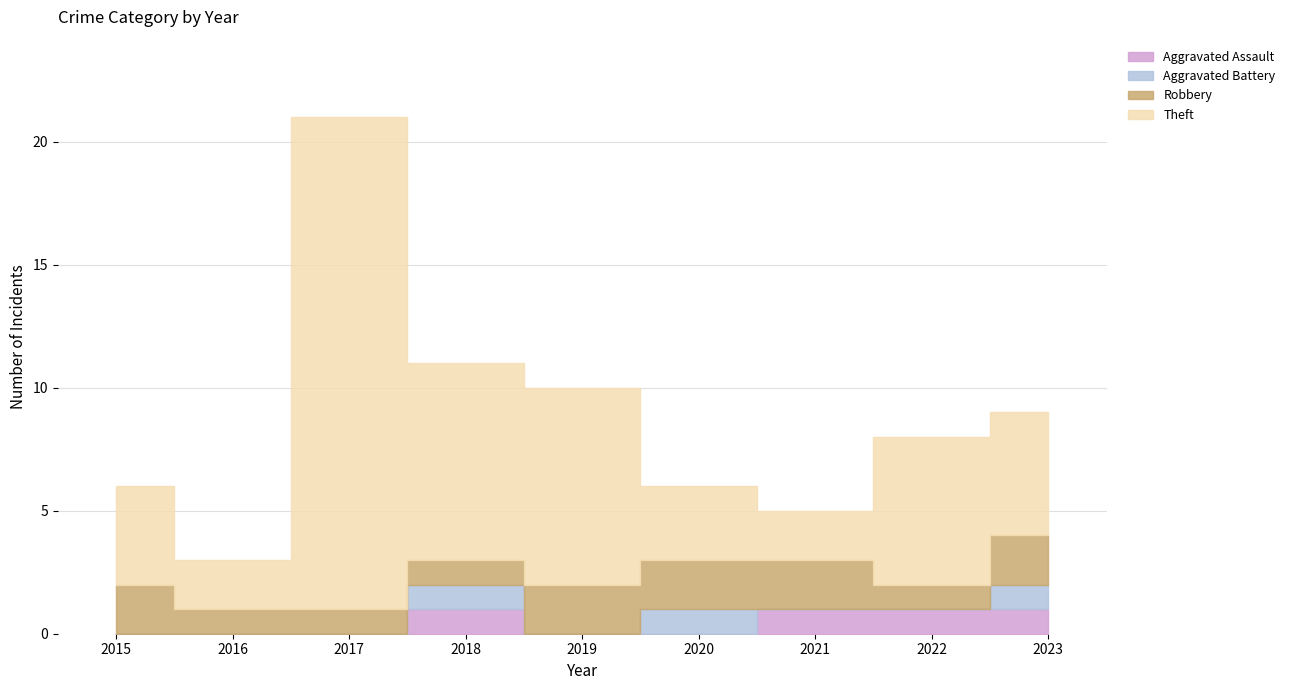

True or false: Robbery and Theft cross at least once.

False